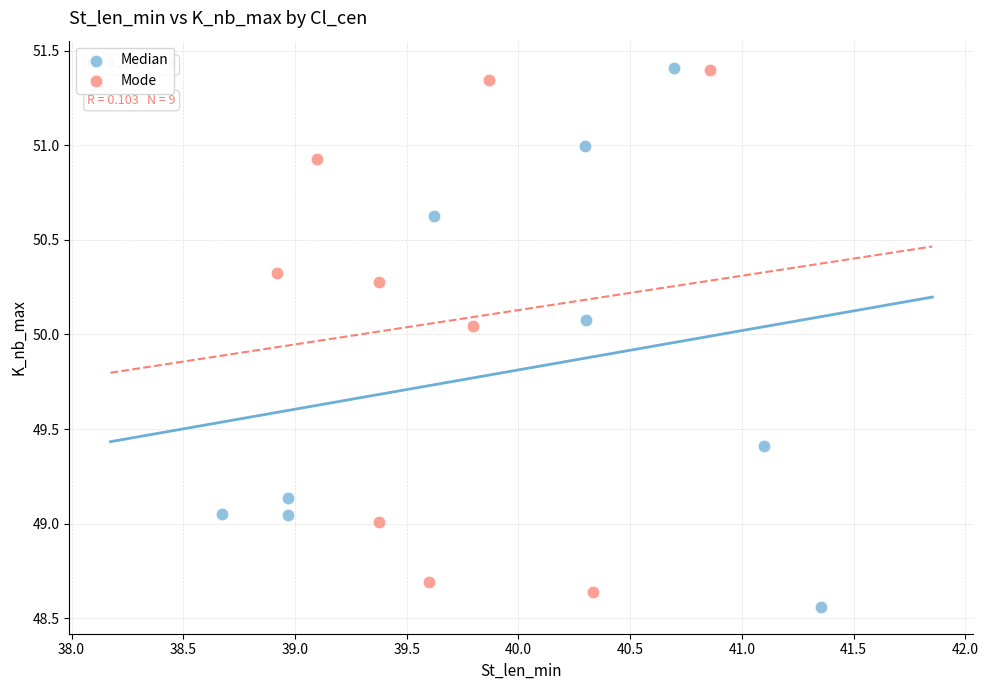

Which series has the widest spread of Y values?

Median